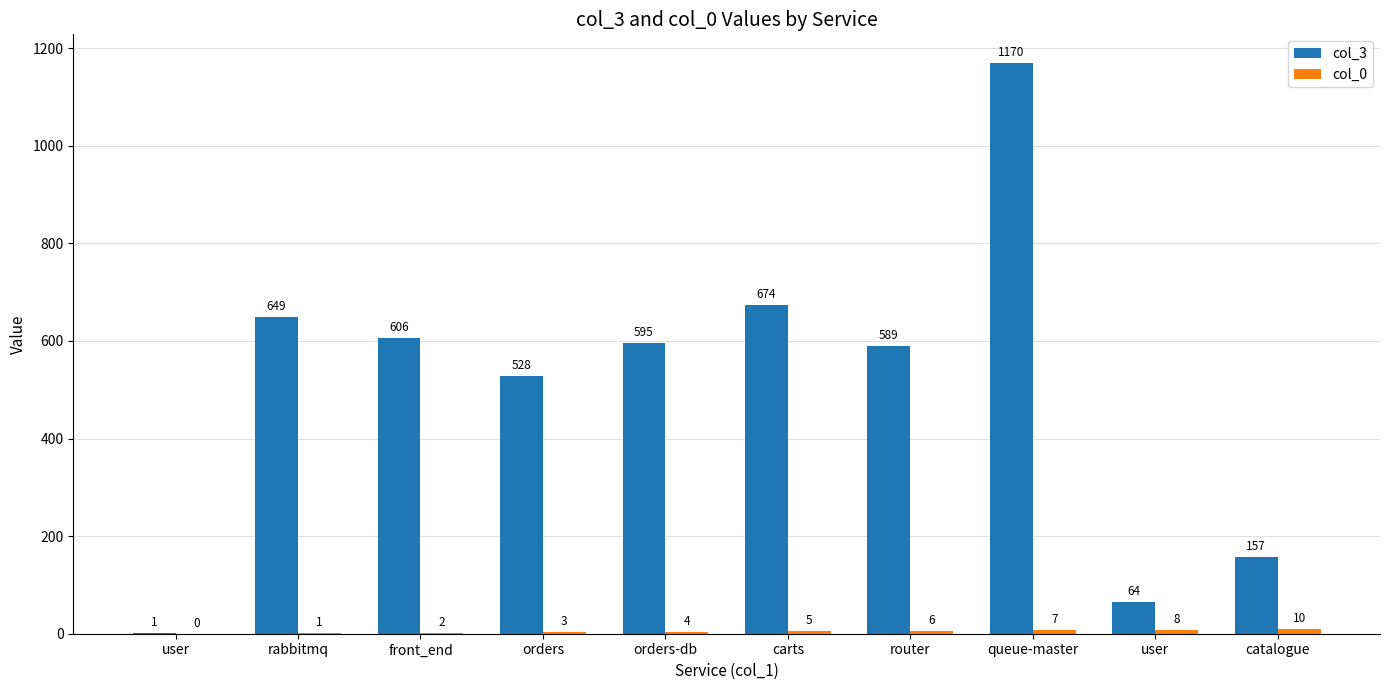

The value of col_0 at user is 12. True or false?

False